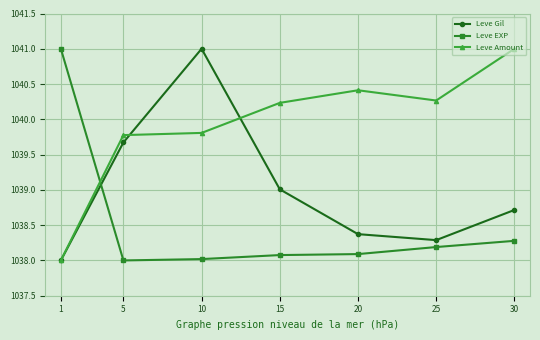

What is the difference between the Leve Amount values at 30 and 25?

0.7